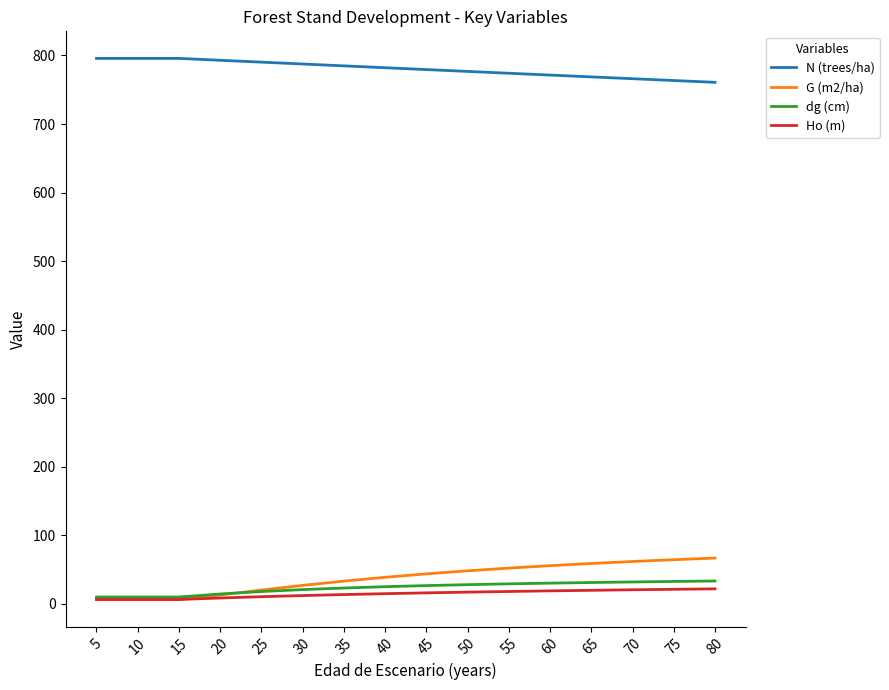

Which series has the largest total across all categories?

N (trees/ha)